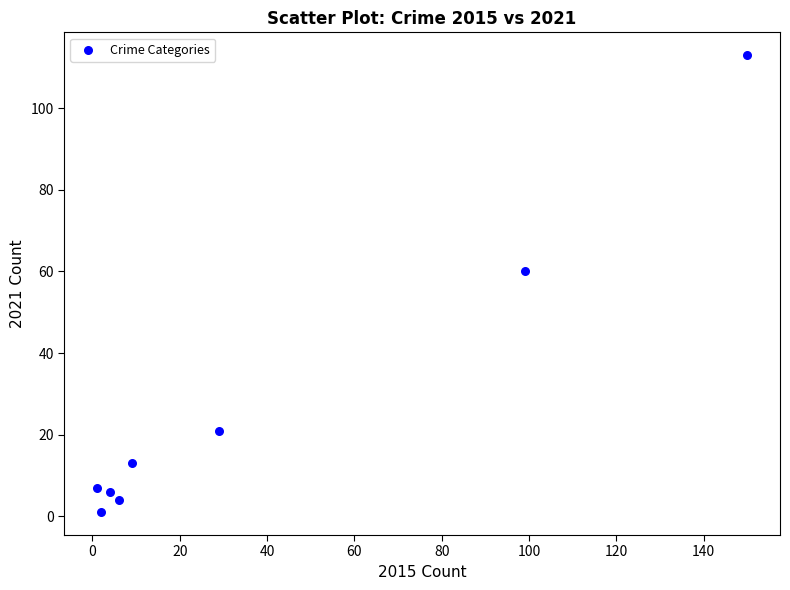

What is the range of Y values (max minus min)?

112